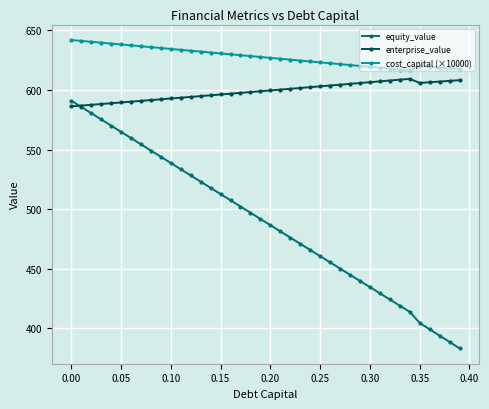

Which series has the largest total across all categories?

cost_capital (×10000)